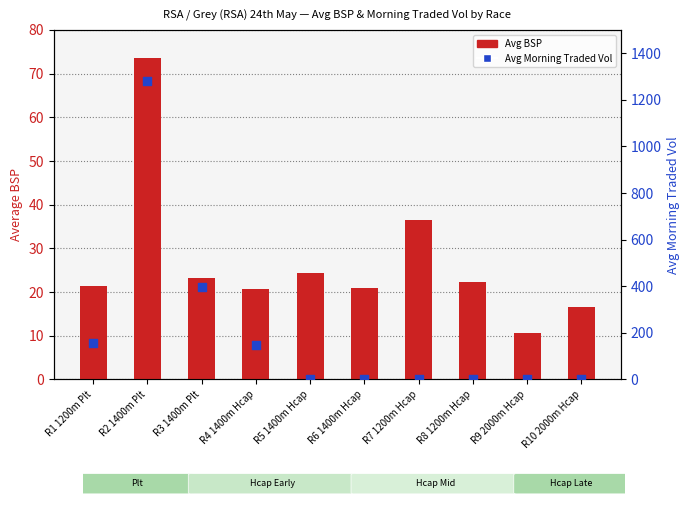

At how many categories does at least one series exceed 608?

1